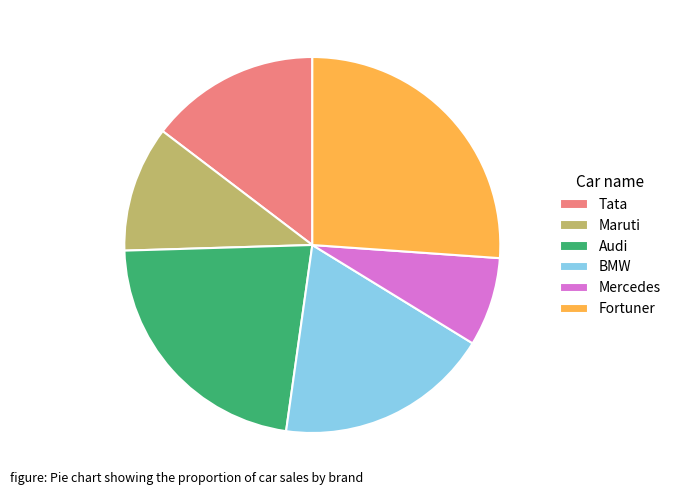

Rank the categories by value from highest to lowest.

Fortuner, Audi, BMW, Tata, Maruti, Mercedes